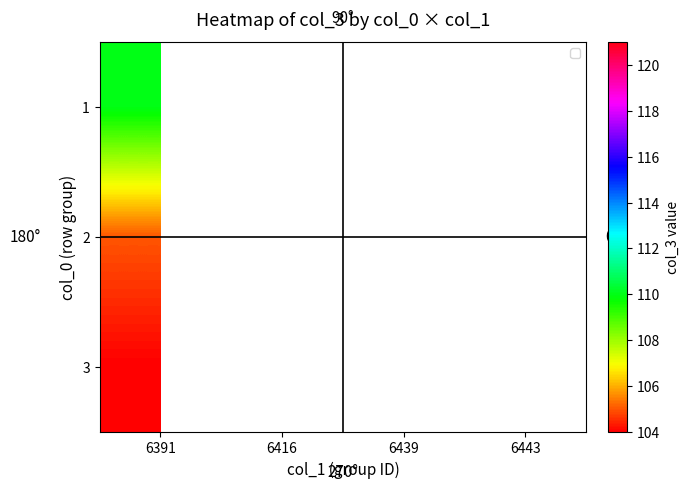

Rank the series by their maximum value, from highest to lowest.

2, 3, 1